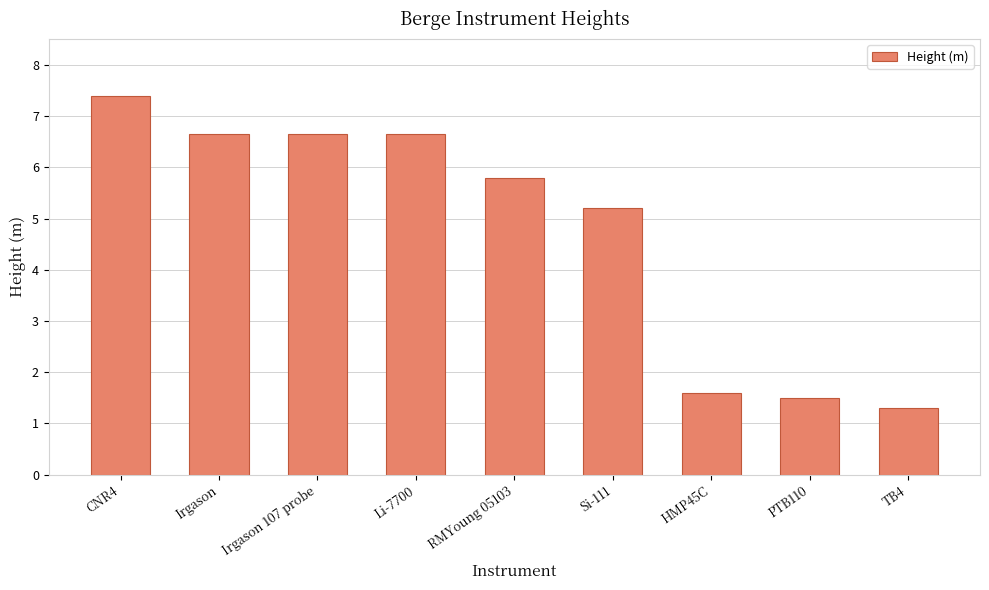

How many data points does each series have?

9